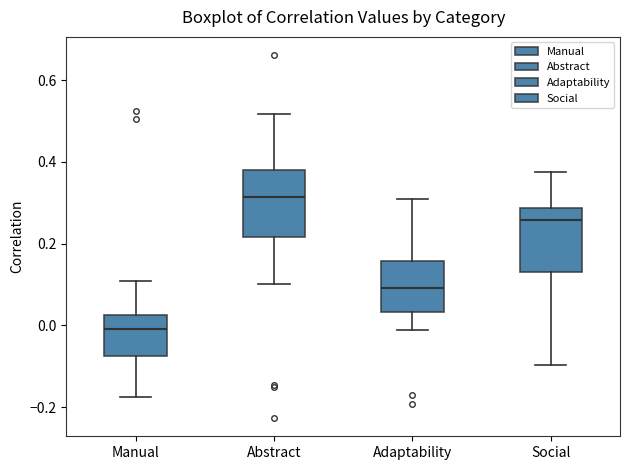

Where does the upper whisker of the box for Adaptability end on the y-axis? The values are not printed on the chart, so give them approximately, as read against the axis.

0.30